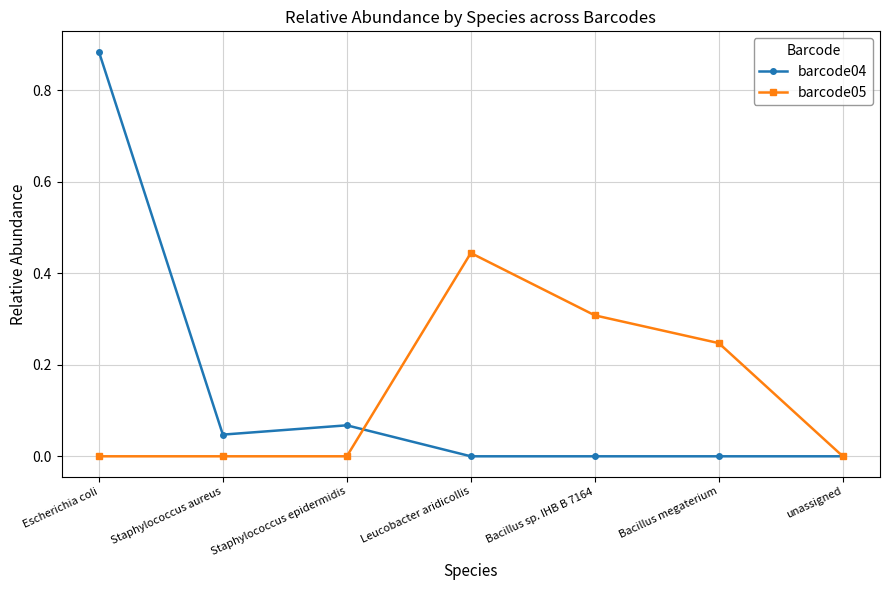

What is the label of the 3rd point from the left?

Staphylococcus epidermidis